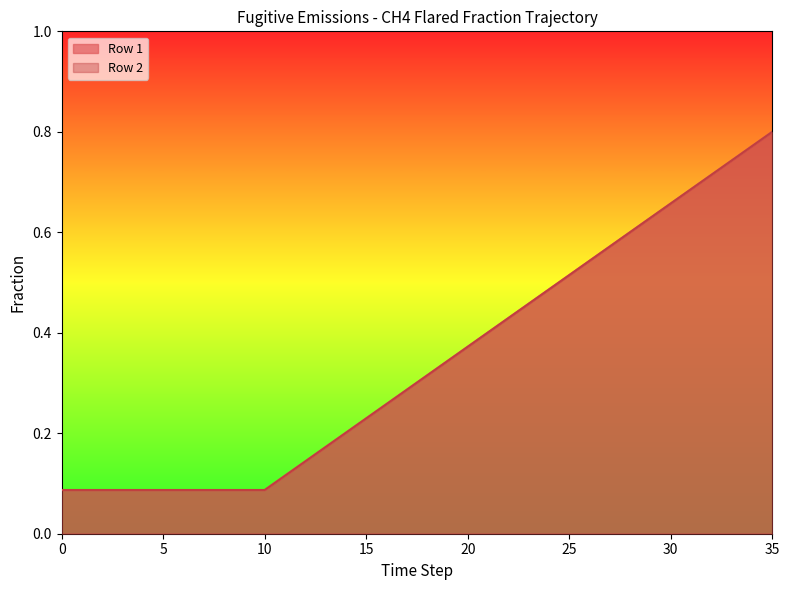

What are all the series names shown in the legend?

Row 1, Row 2